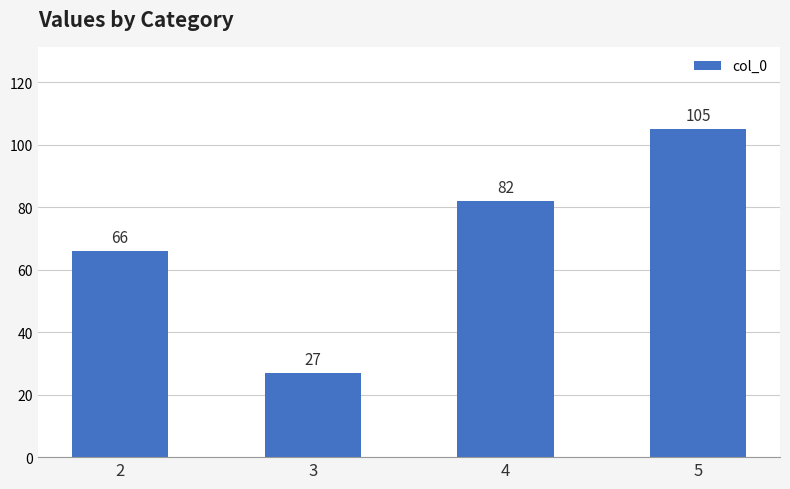

What value does the data have at 5?

105